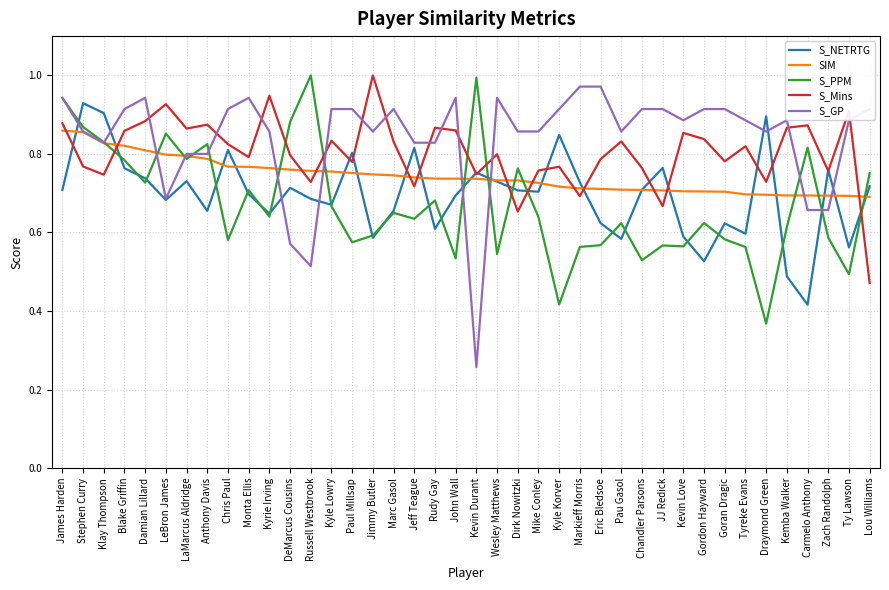

What is the total value across all series at Ty Lawson?

3.5